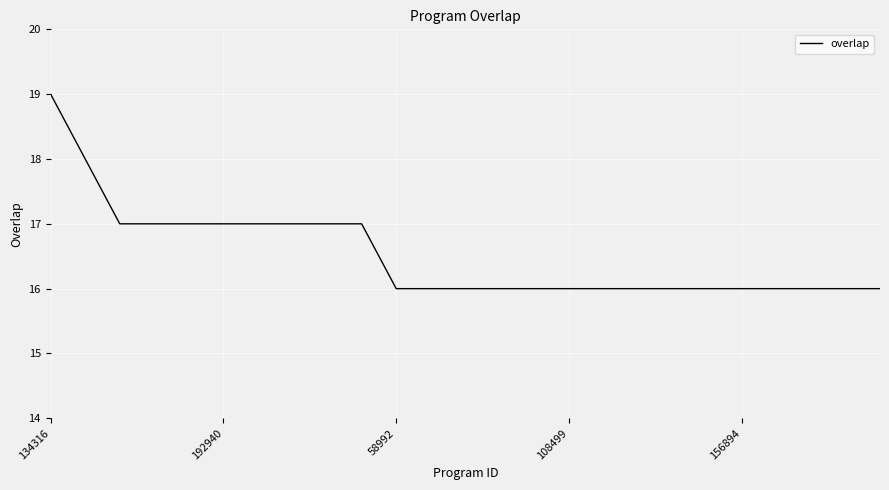

What is the maximum value shown in the chart?

19